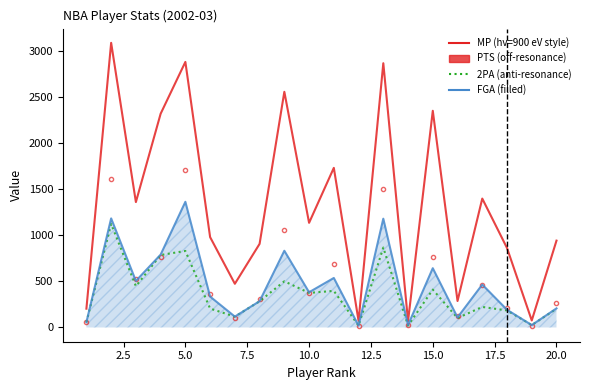

What is the smallest value displayed?

19